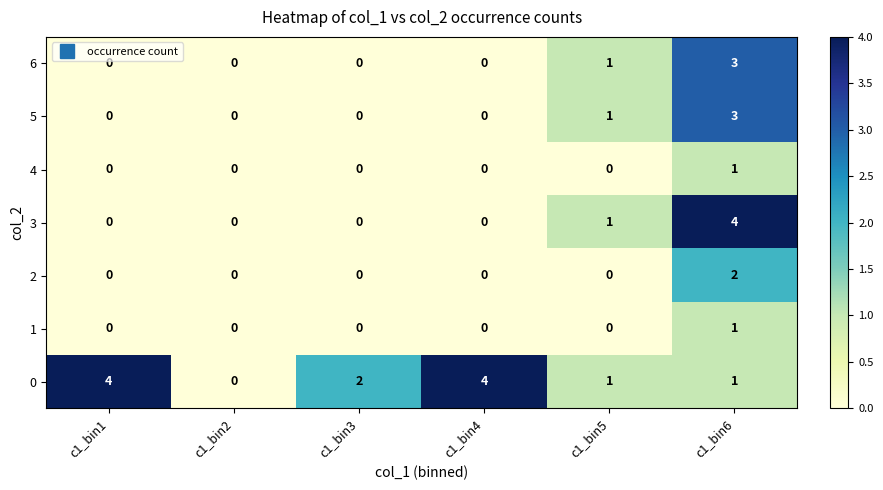

The value of 6 at c1_bin2 is -2. True or false?

False